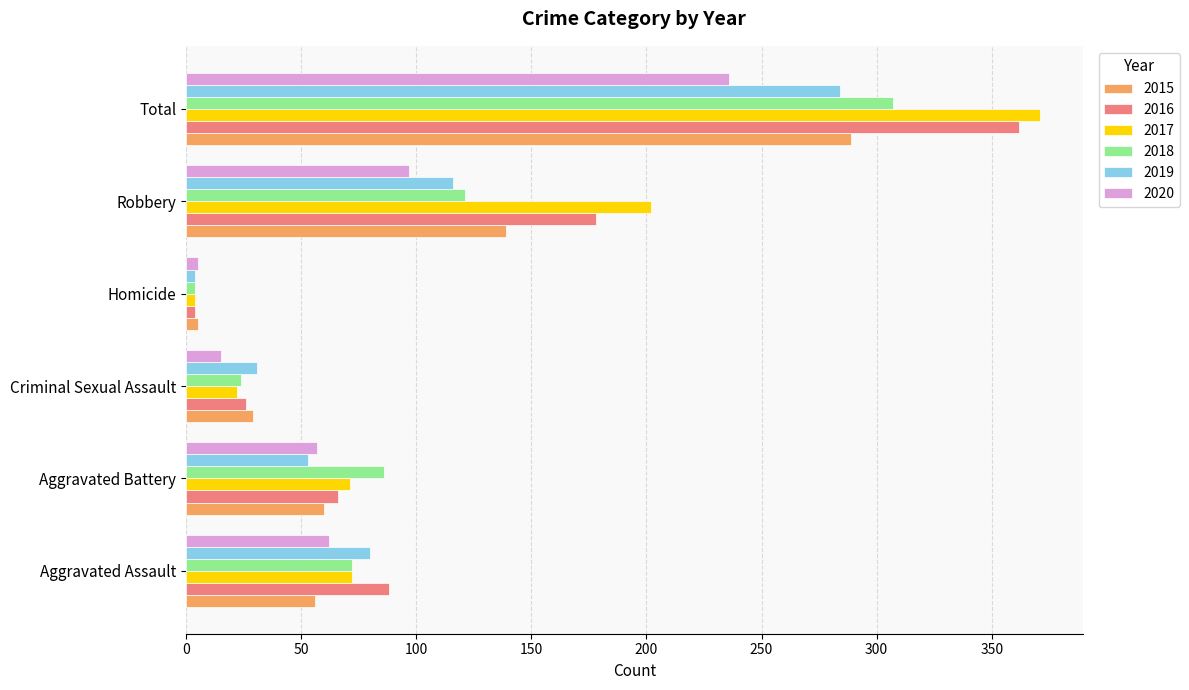

At which category does the chart reach its peak across all series?

Total